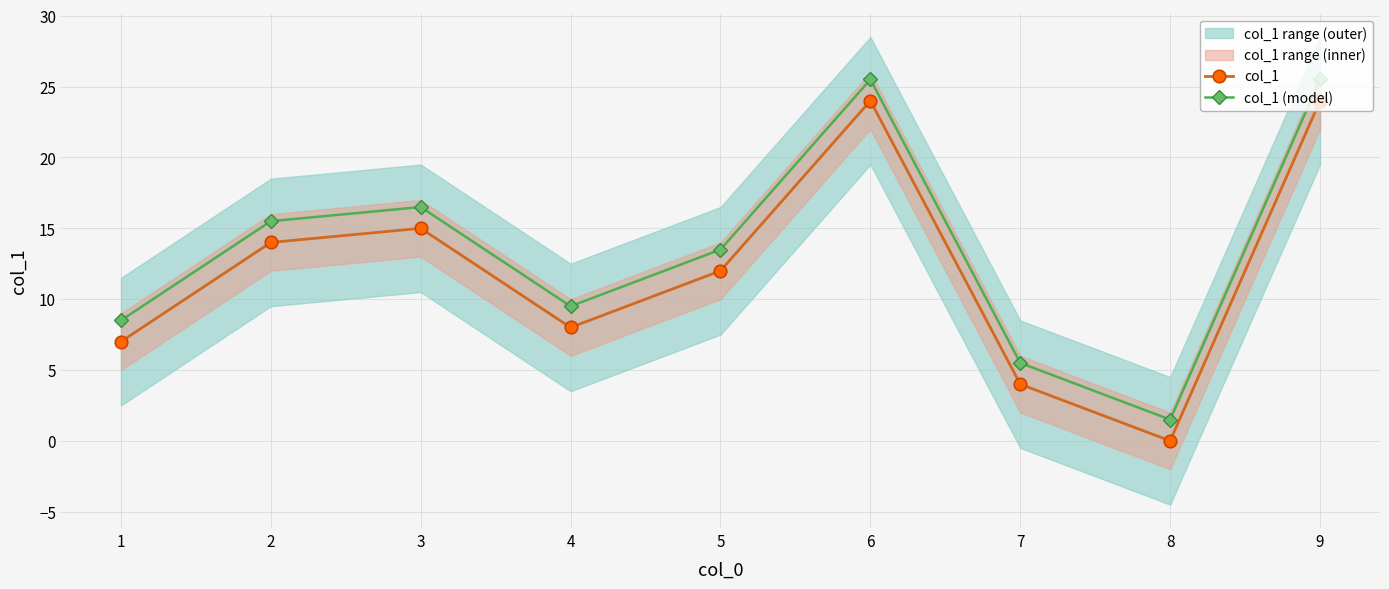

Where is the first local minimum for col_1?

4